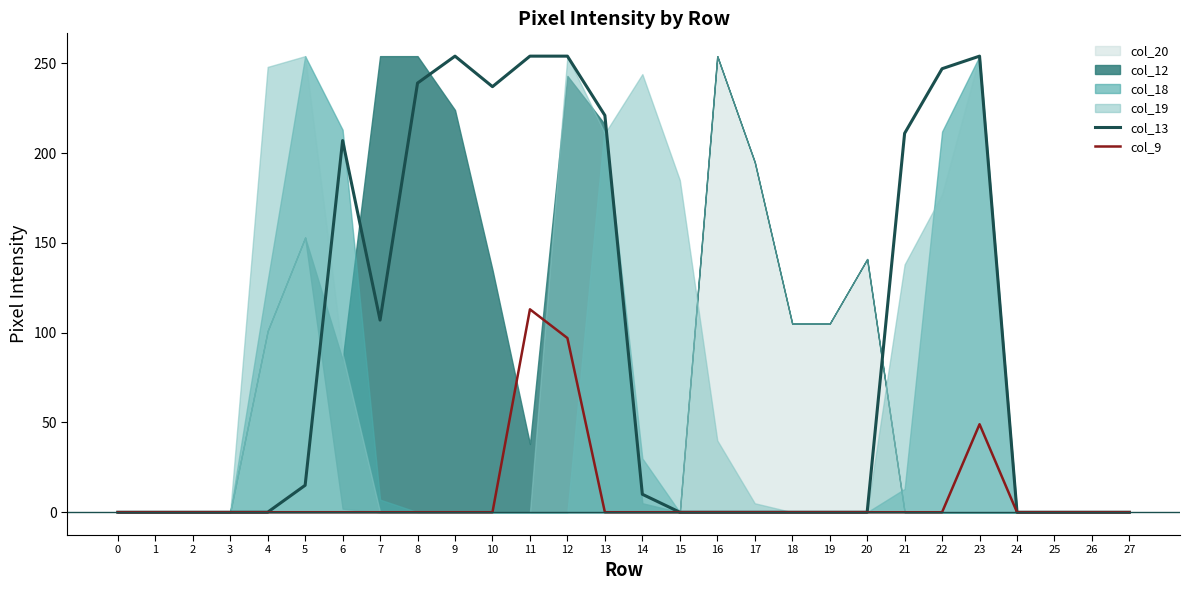

The col_13 series shows 10 at 14. True or false?

True